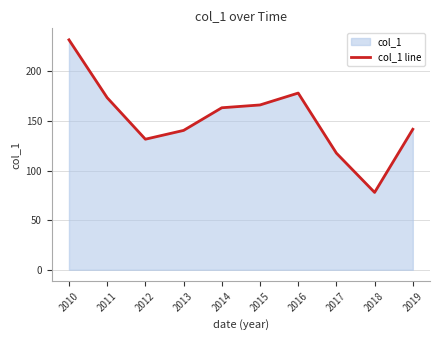

At which category does the data reach its first local valley?

2012